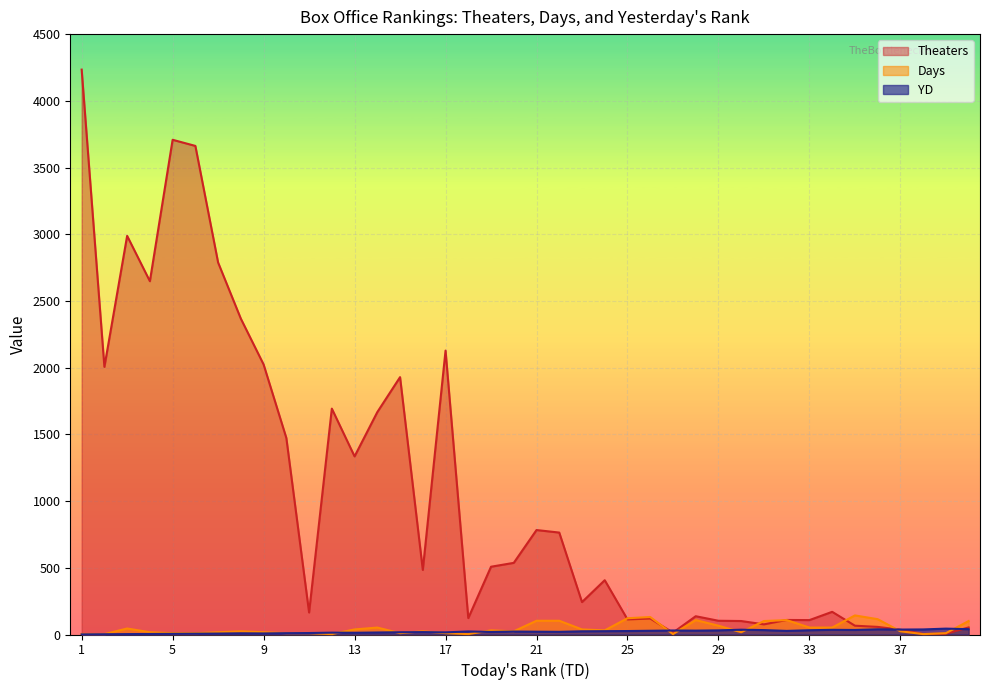

Between 13 and 24, which is larger?

24